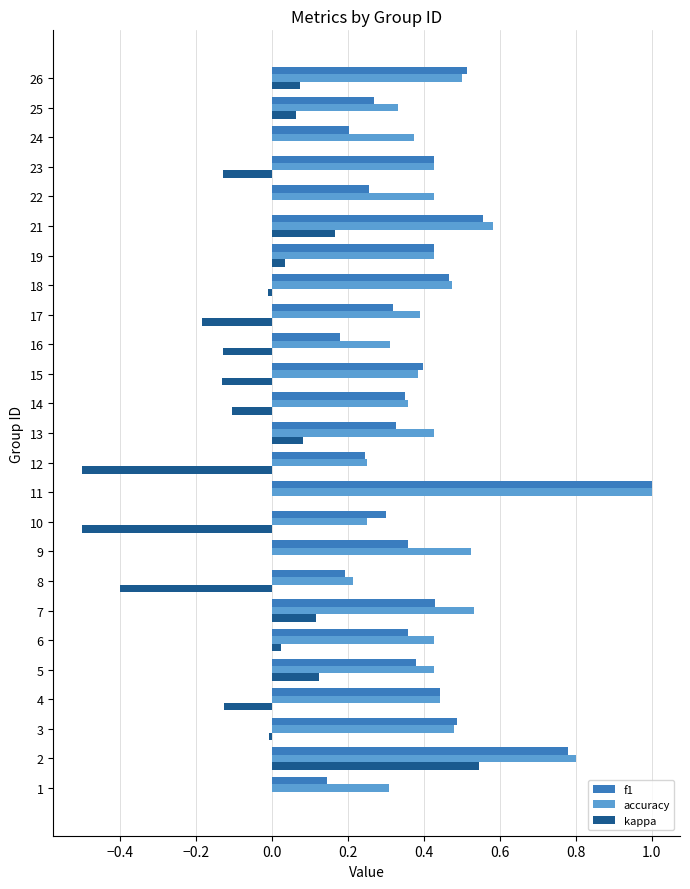

Which series has the largest range (max minus min)?

kappa